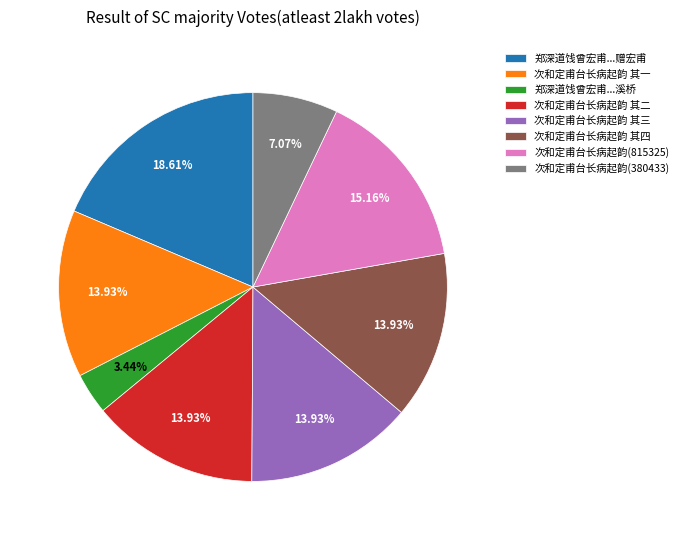

To the nearest percent, what is the combined percentage of 次和定甫台长病起韵 其三 and 次和定甫台长病起韵 其二?

28%